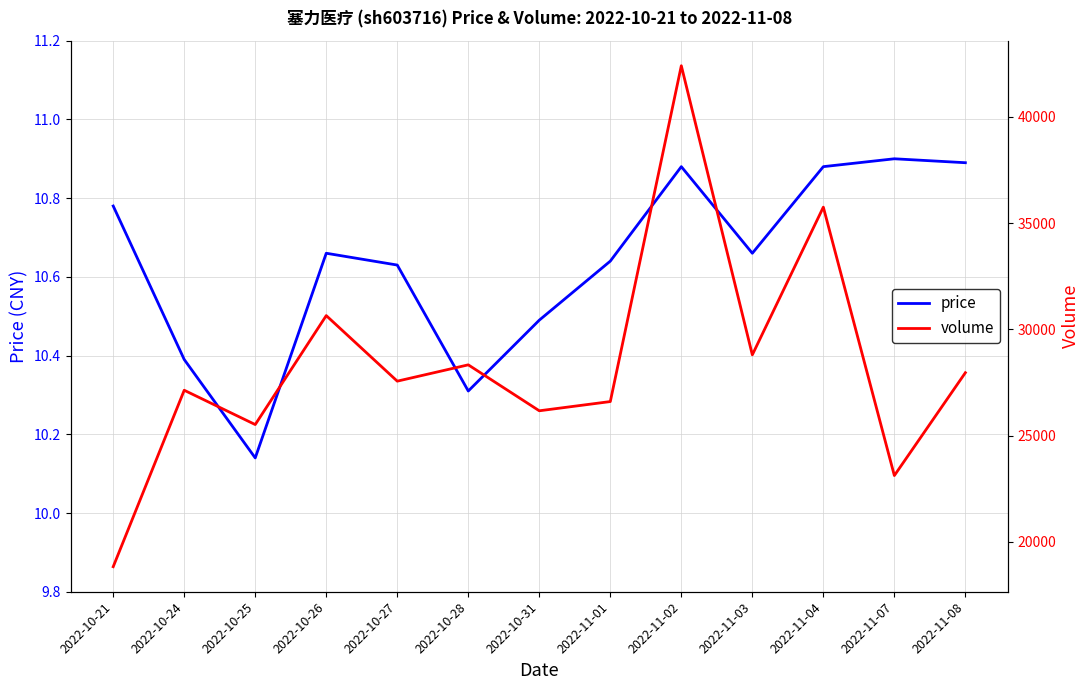

Is it true that price equals 5.5 at 2022-11-08?

False